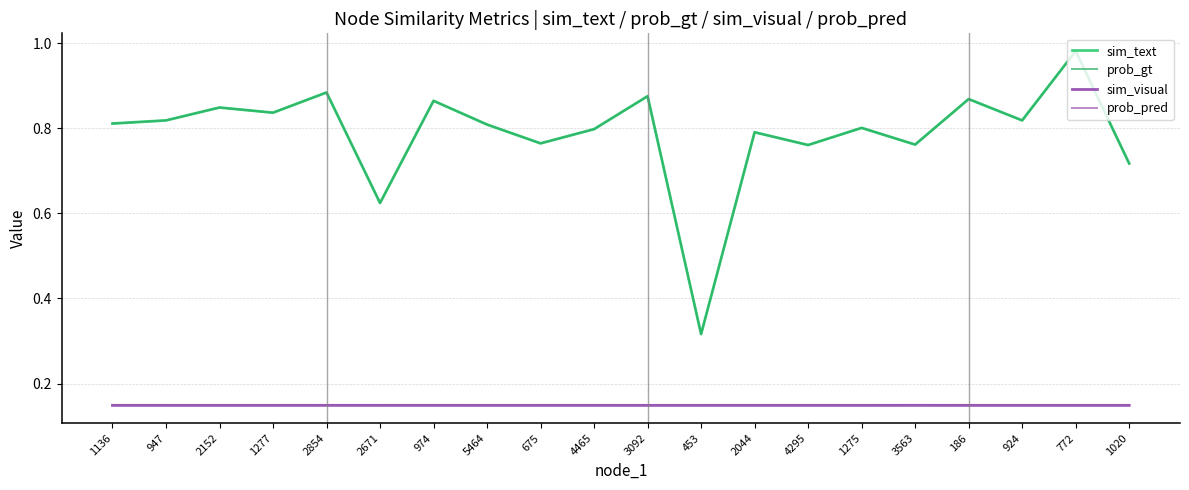

Reading left to right, list all the values displayed in this chart.

sim_text: 1136=0.8	947=0.8	2152=0.8	1277=0.8	2854=0.9	2671=0.6	974=0.9	5464=0.8	675=0.8	4465=0.8	3092=0.9	453=0.3	2044=0.8	4295=0.8	1275=0.8	3563=0.8	186=0.9	924=0.8	772=1.0	1020=0.7
prob_gt: 1136=0.8	947=0.8	2152=0.8	1277=0.8	2854=0.9	2671=0.6	974=0.9	5464=0.8	675=0.8	4465=0.8	3092=0.9	453=0.3	2044=0.8	4295=0.8	1275=0.8	3563=0.8	186=0.9	924=0.8	772=1.0	1020=0.7
sim_visual: 1136=0.1	947=0.1	2152=0.1	1277=0.1	2854=0.1	2671=0.1	974=0.1	5464=0.1	675=0.1	4465=0.1	3092=0.1	453=0.1	2044=0.1	4295=0.1	1275=0.1	3563=0.1	186=0.1	924=0.1	772=0.1	1020=0.1
prob_pred: 1136=0.1	947=0.1	2152=0.1	1277=0.1	2854=0.1	2671=0.1	974=0.1	5464=0.1	675=0.1	4465=0.1	3092=0.1	453=0.1	2044=0.1	4295=0.1	1275=0.1	3563=0.1	186=0.1	924=0.1	772=0.1	1020=0.1